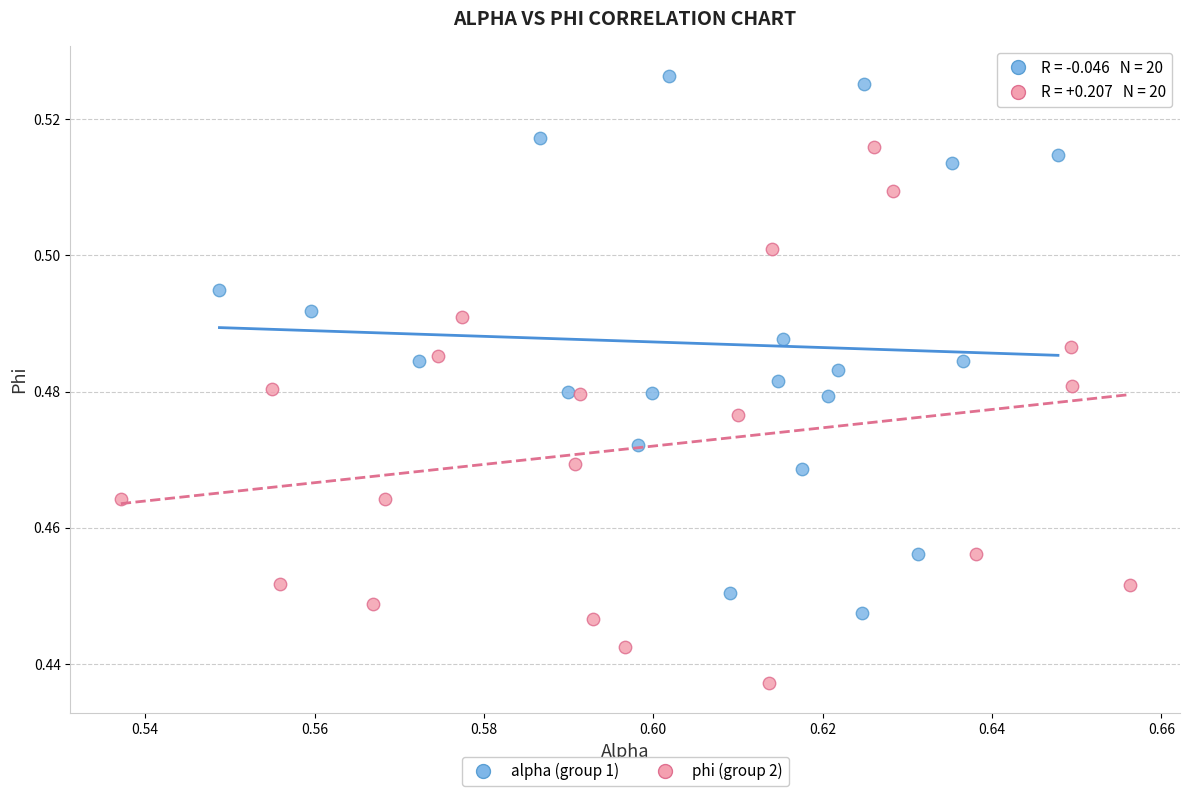

Which series contains the highest Y value?

alpha (group 1)